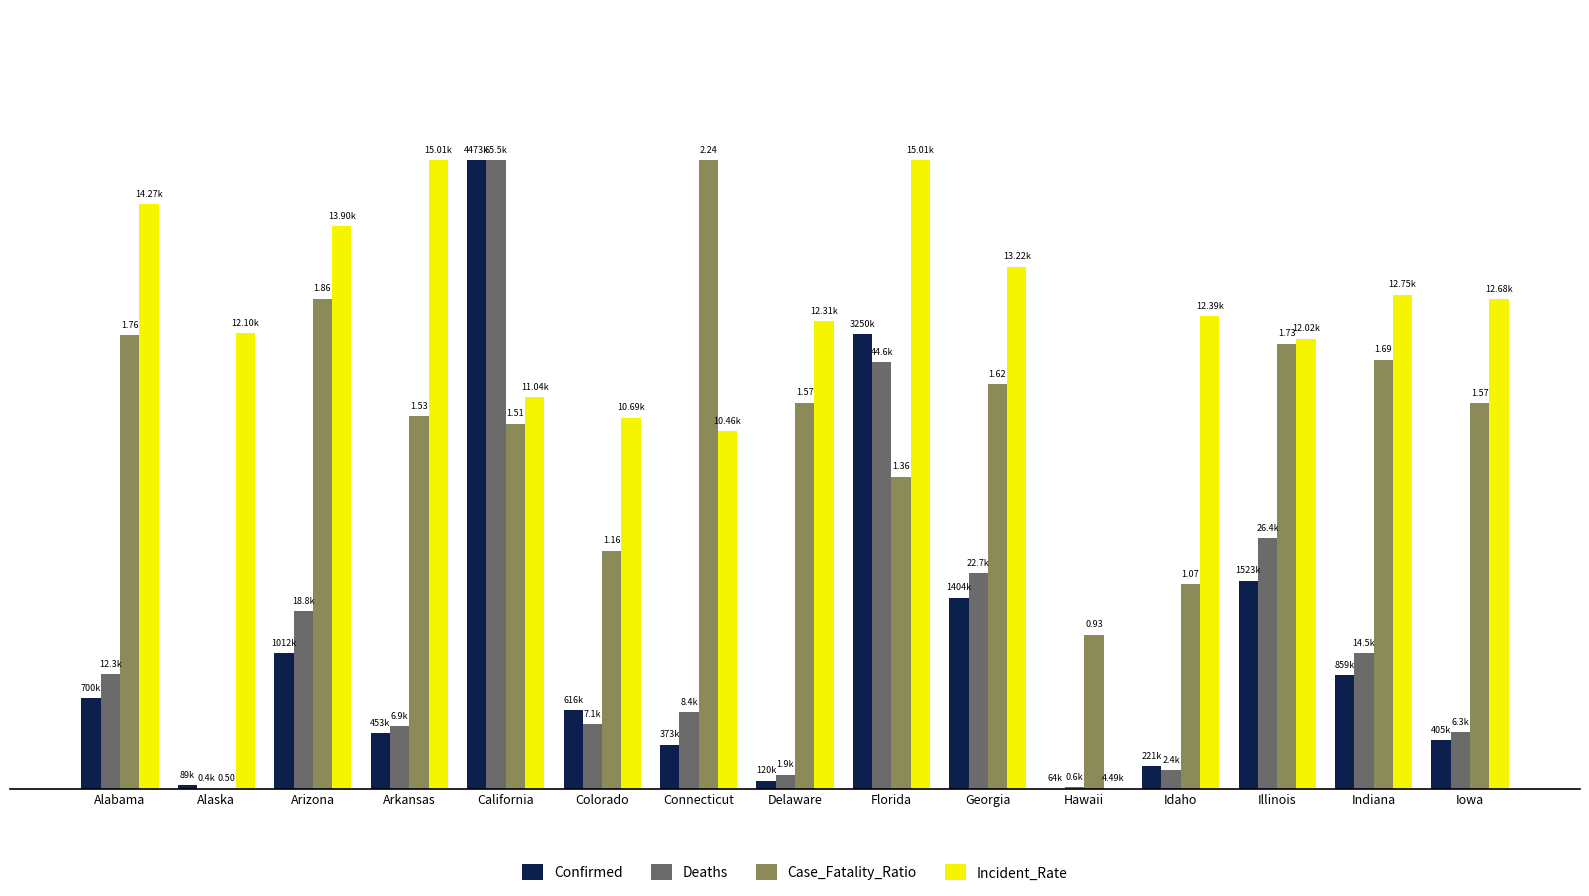

The Deaths series shows 1.0 at Connecticut. True or false?

False